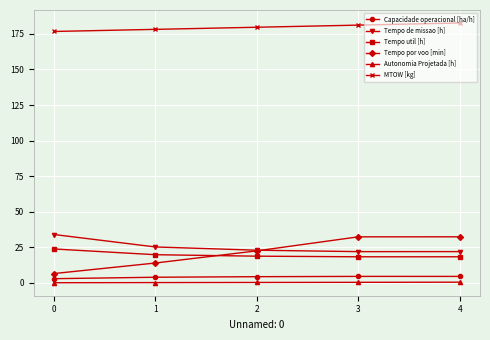

Which series changed the most between 0 and 2?

Tempo por voo [min]